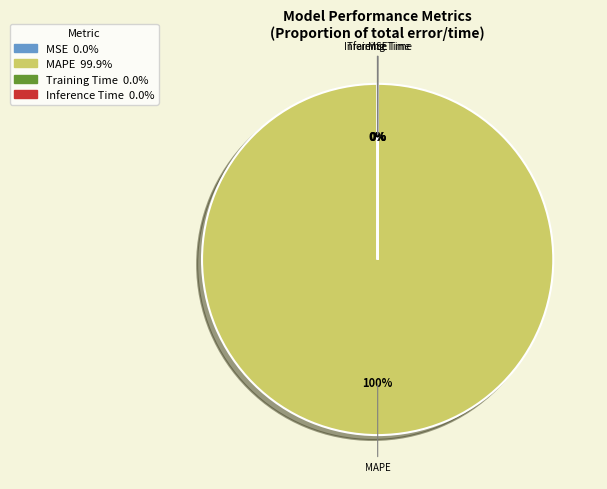

To the nearest percent, what is the difference between the largest and smallest slice percentages?

100%